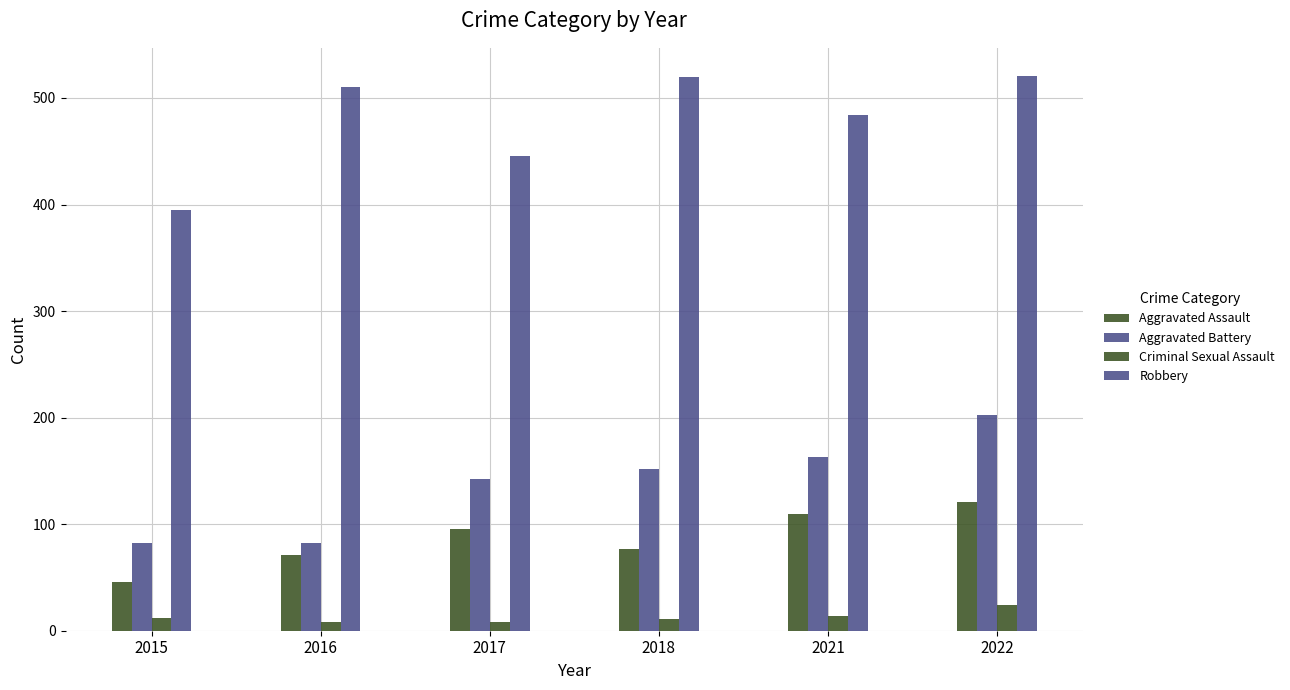

How many data points in Aggravated Assault are less than 95?

3